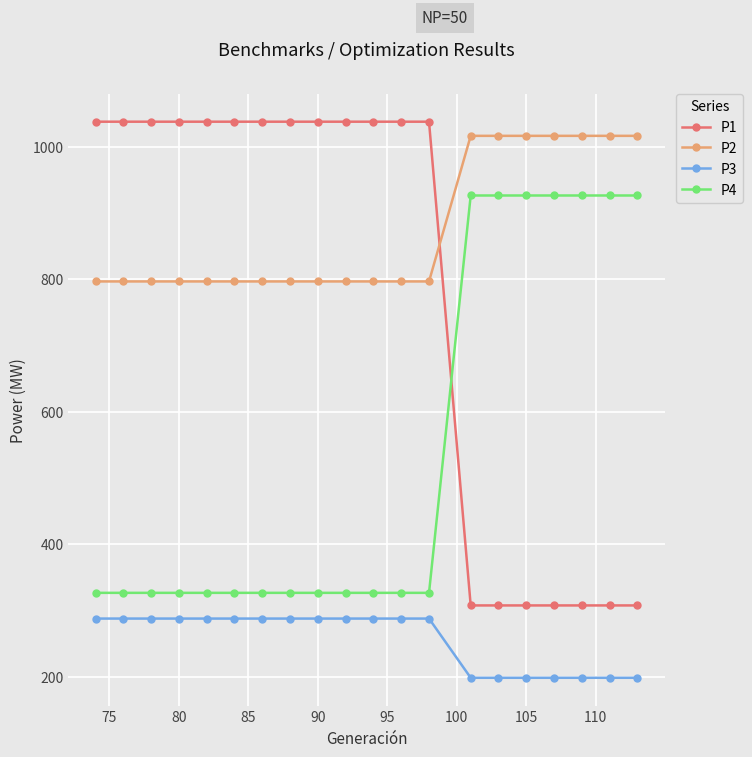

Which series has the largest range (max minus min)?

P1